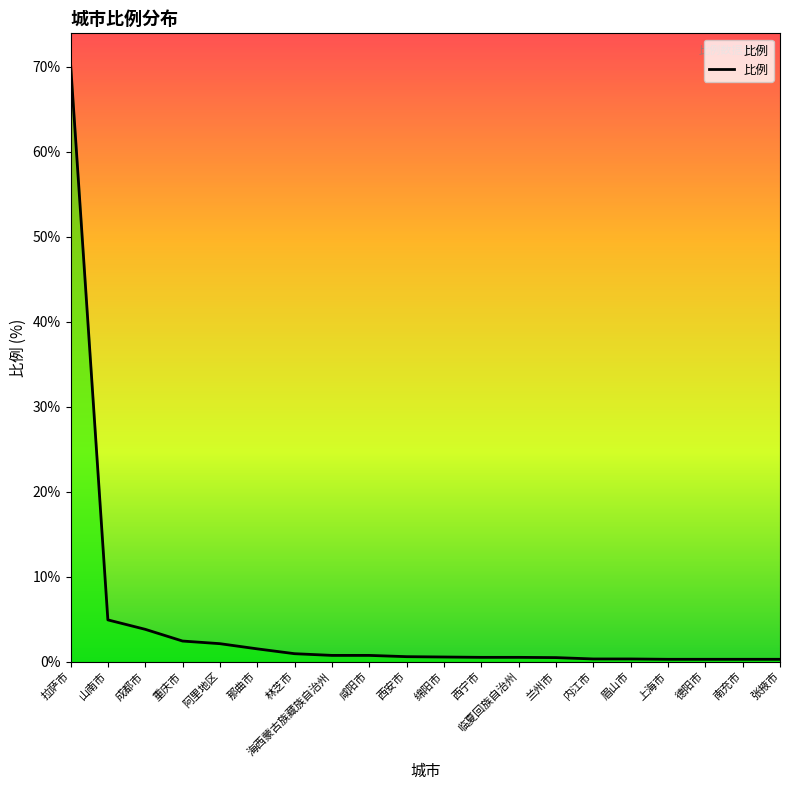

Is it true that the value at 山南市 is 4.9?

True